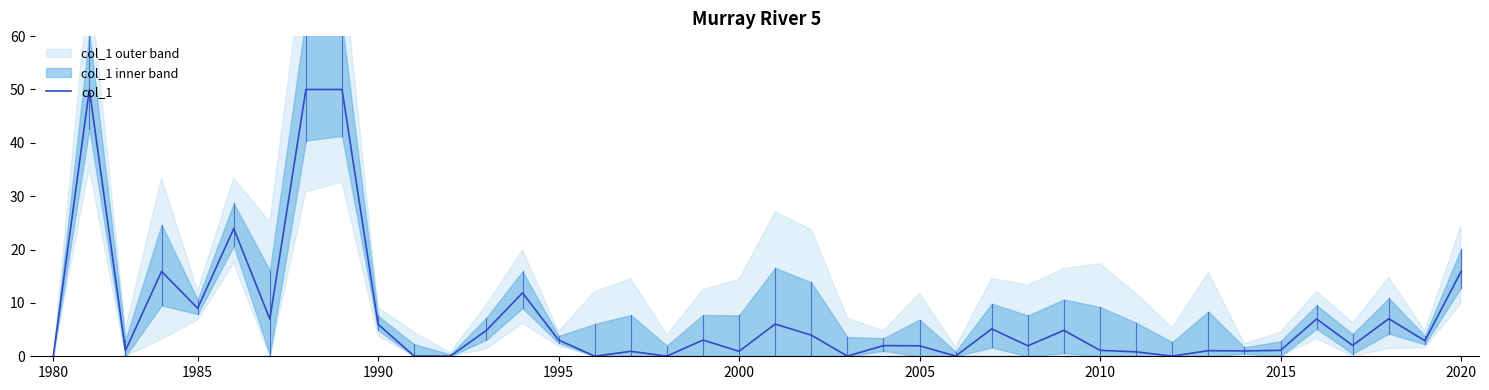

What is the value of the 31st point from the left?

0.8